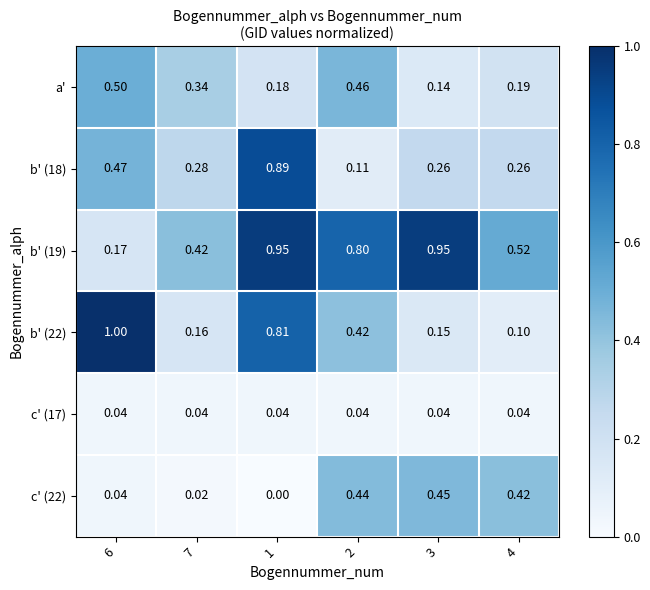

Which series has the widest spread of values?

b' (22)